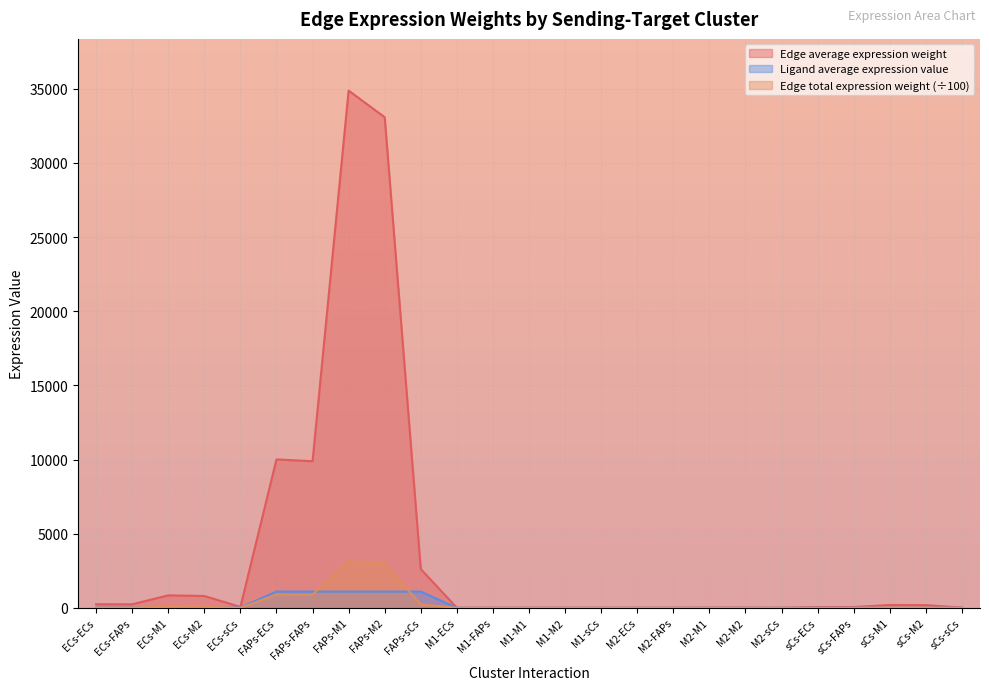

At which label does Edge total expression weight first exceed 5?

ECs-ECs